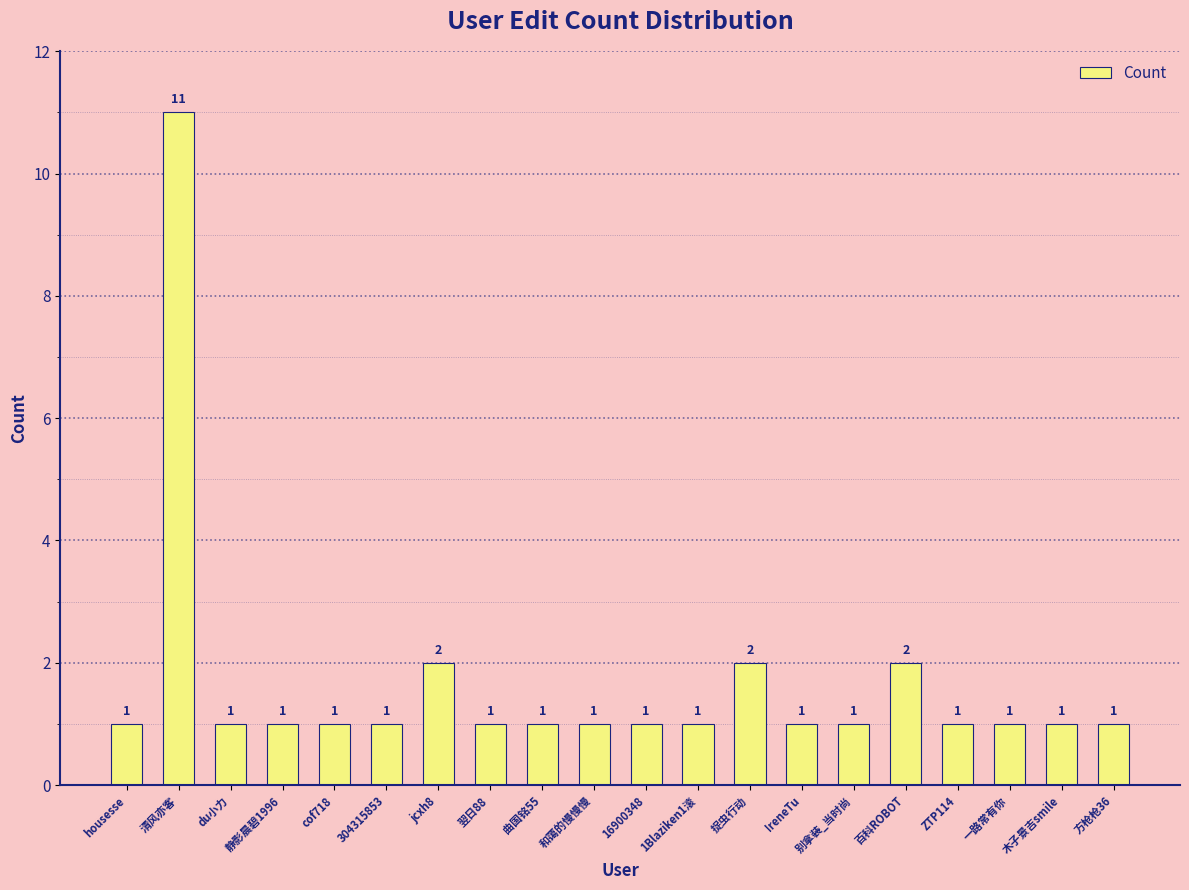

What is the difference between the maximum and minimum values?

10